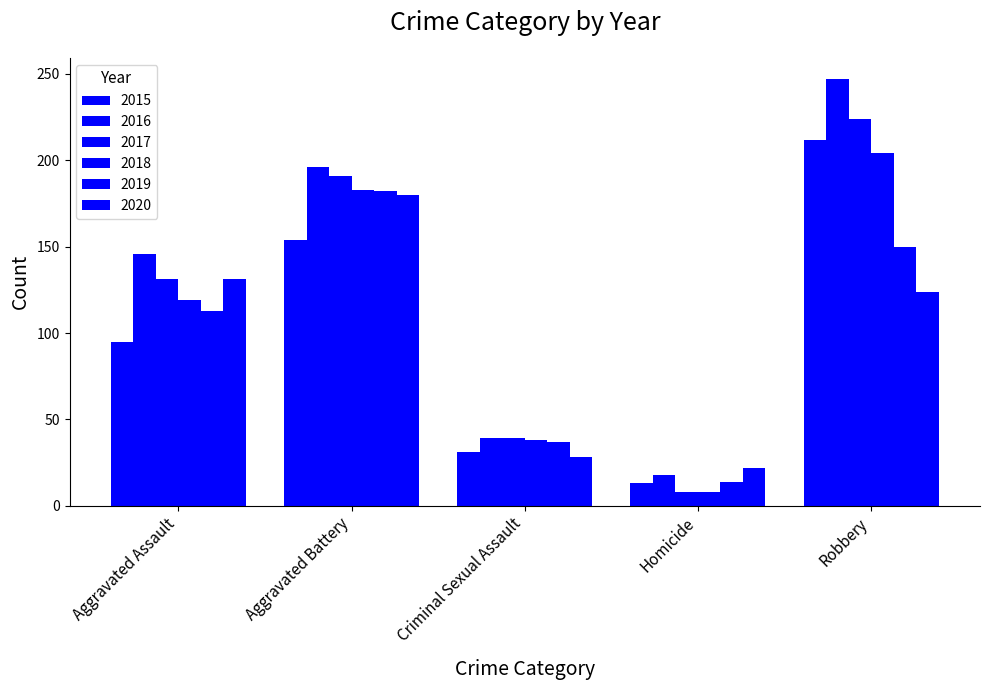

How many values in the 2019 series are below 113?

2